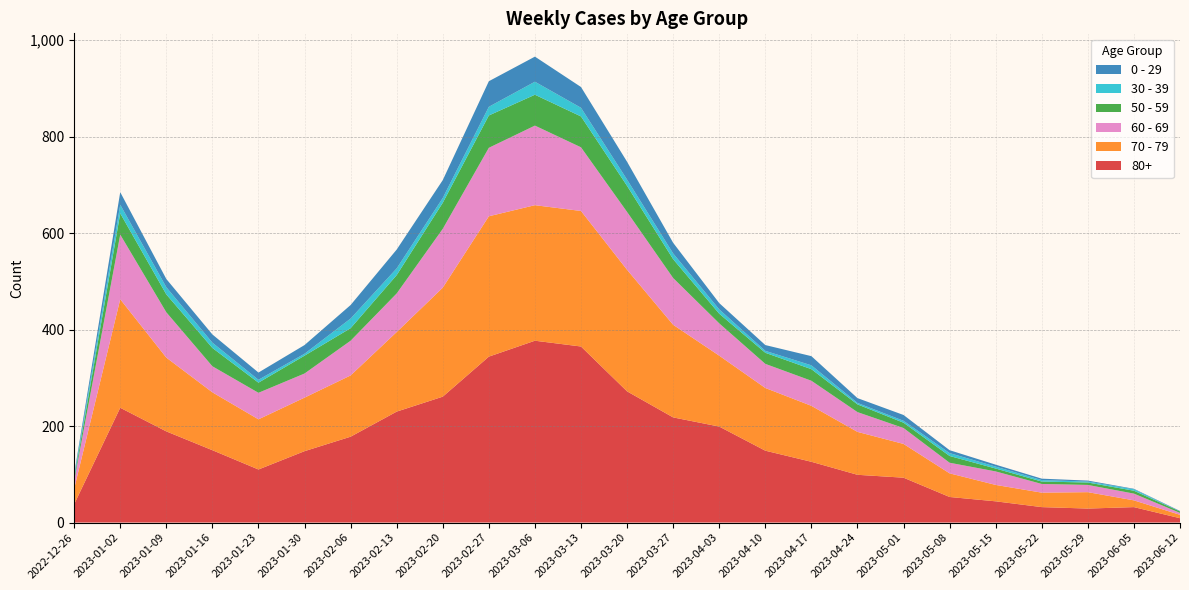

Reading right to left, list all the values displayed in this chart.

0 - 29: 2023-06-12=1	2023-06-05=1	2023-05-29=2	2023-05-22=3	2023-05-15=4	2023-05-08=6	2023-05-01=12	2023-04-24=10	2023-04-17=19	2023-04-10=12	2023-04-03=13	2023-03-27=22	2023-03-20=37	2023-03-13=43	2023-03-06=52	2023-02-27=53	2023-02-20=37	2023-02-13=39	2023-02-06=28	2023-01-30=18	2023-01-23=15	2023-01-16=17	2023-01-09=17	2023-01-02=26	2022-12-26=4
30 - 39: 2023-06-12=0	2023-06-05=3	2023-05-29=2	2023-05-22=3	2023-05-15=4	2023-05-08=6	2023-05-01=4	2023-04-24=3	2023-04-17=8	2023-04-10=4	2023-04-03=9	2023-03-27=12	2023-03-20=13	2023-03-13=18	2023-03-06=27	2023-02-27=18	2023-02-20=10	2023-02-13=14	2023-02-06=20	2023-01-30=4	2023-01-23=6	2023-01-16=11	2023-01-09=15	2023-01-02=18	2022-12-26=5
50 - 59: 2023-06-12=3	2023-06-05=6	2023-05-29=5	2023-05-22=5	2023-05-15=6	2023-05-08=14	2023-05-01=11	2023-04-24=16	2023-04-17=24	2023-04-10=23	2023-04-03=20	2023-03-27=39	2023-03-20=54	2023-03-13=64	2023-03-06=64	2023-02-27=67	2023-02-20=54	2023-02-13=38	2023-02-06=26	2023-01-30=37	2023-01-23=21	2023-01-16=38	2023-01-09=37	2023-01-02=44	2022-12-26=5
60 - 69: 2023-06-12=4	2023-06-05=14	2023-05-29=15	2023-05-22=18	2023-05-15=28	2023-05-08=22	2023-05-01=33	2023-04-24=41	2023-04-17=52	2023-04-10=50	2023-04-03=67	2023-03-27=97	2023-03-20=120	2023-03-13=132	2023-03-06=165	2023-02-27=142	2023-02-20=122	2023-02-13=80	2023-02-06=72	2023-01-30=50	2023-01-23=55	2023-01-16=54	2023-01-09=94	2023-01-02=134	2022-12-26=16
70 - 79: 2023-06-12=7	2023-06-05=14	2023-05-29=34	2023-05-22=30	2023-05-15=34	2023-05-08=49	2023-05-01=70	2023-04-24=89	2023-04-17=116	2023-04-10=130	2023-04-03=147	2023-03-27=192	2023-03-20=252	2023-03-13=281	2023-03-06=281	2023-02-27=291	2023-02-20=226	2023-02-13=165	2023-02-06=127	2023-01-30=111	2023-01-23=104	2023-01-16=120	2023-01-09=153	2023-01-02=225	2022-12-26=32
80+: 2023-06-12=9	2023-06-05=32	2023-05-29=29	2023-05-22=32	2023-05-15=44	2023-05-08=53	2023-05-01=93	2023-04-24=99	2023-04-17=126	2023-04-10=149	2023-04-03=199	2023-03-27=218	2023-03-20=272	2023-03-13=365	2023-03-06=377	2023-02-27=344	2023-02-20=261	2023-02-13=230	2023-02-06=178	2023-01-30=148	2023-01-23=110	2023-01-16=150	2023-01-09=189	2023-01-02=238	2022-12-26=38